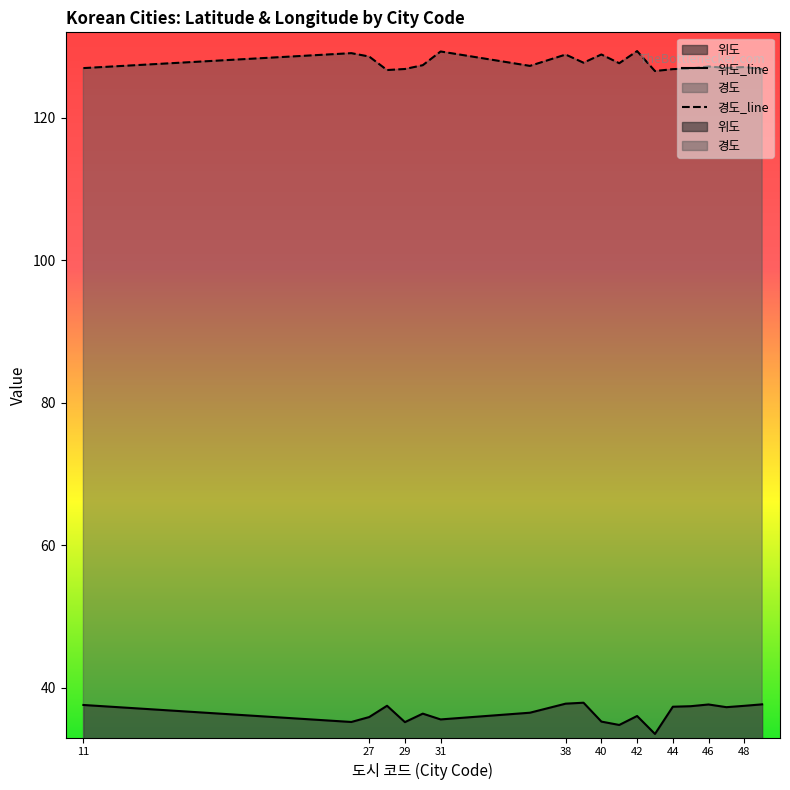

Where is 경도 nearest to the value 127?

47